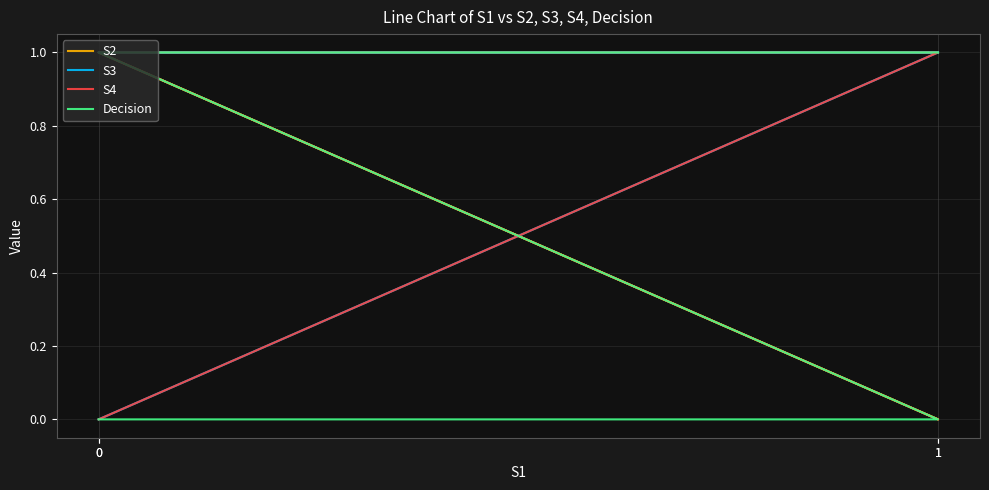

How many distinct data groups are displayed?

4